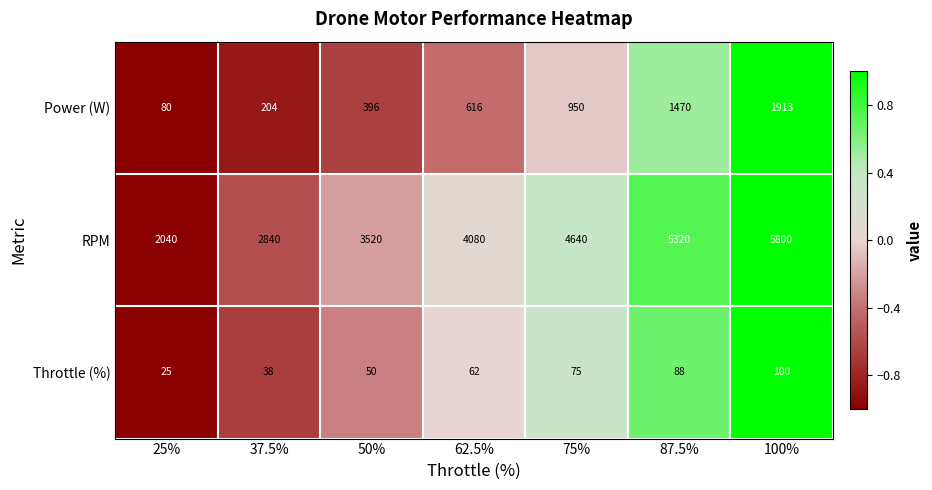

Which category has the highest value across all series?

100%